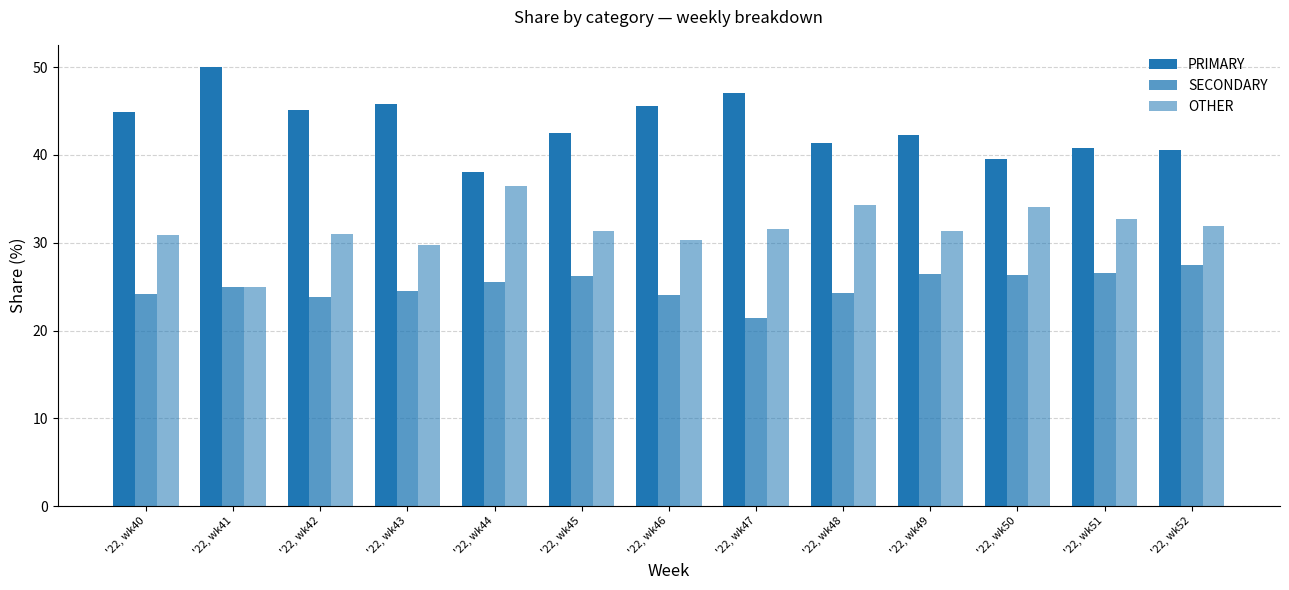

Which series changed the most between '22, wk43 and '22, wk51?

PRIMARY